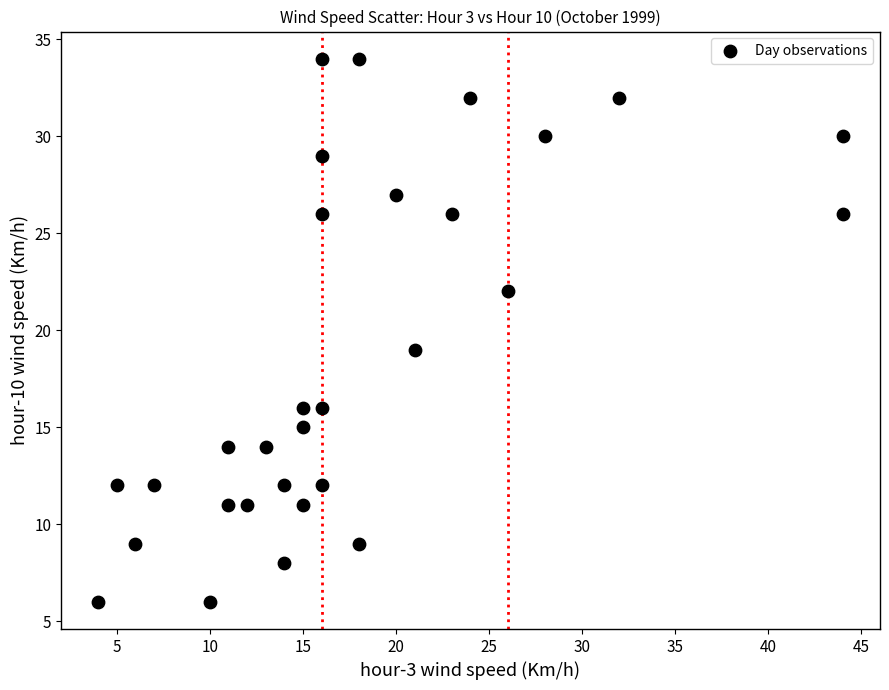

What is the range of Y values (max minus min)?

28